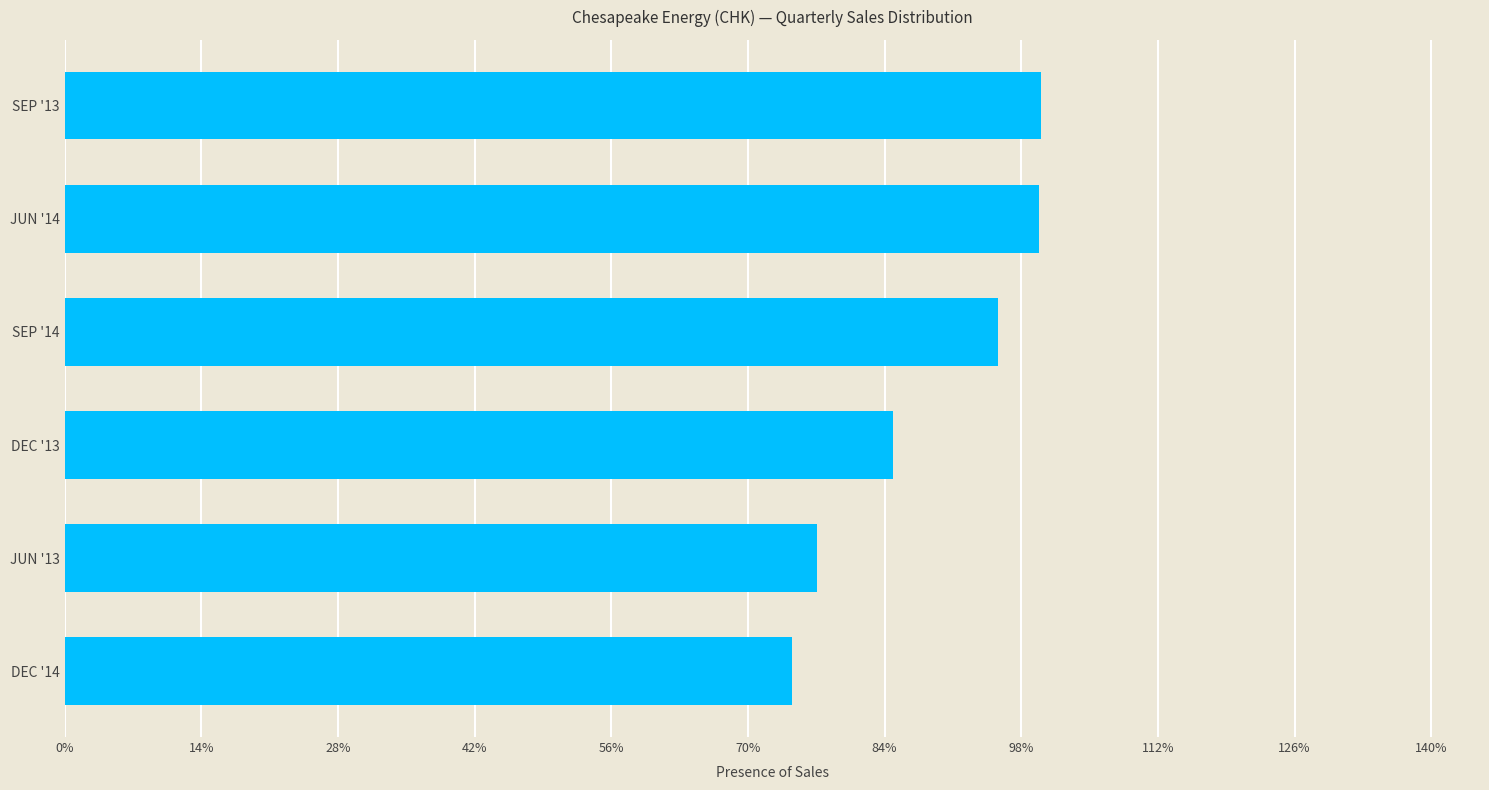

Does the chart contain any negative values?

No